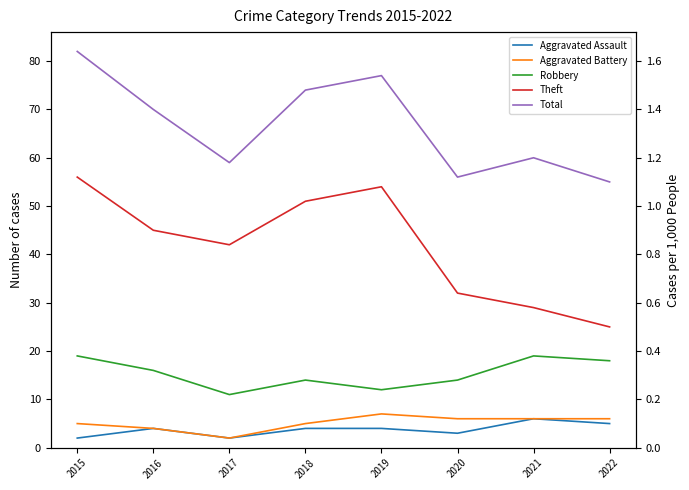

In Theft, how many points are lower than both neighbors (excluding endpoints)?

1